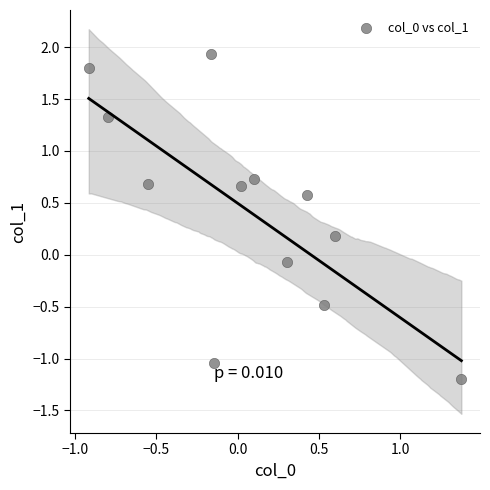

What is the average Y value?

0.4